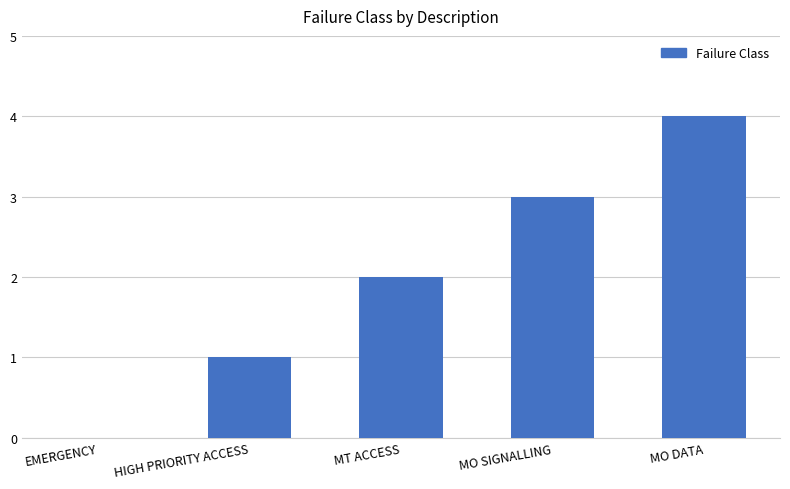

Count the values in the range 1 to 3.

3